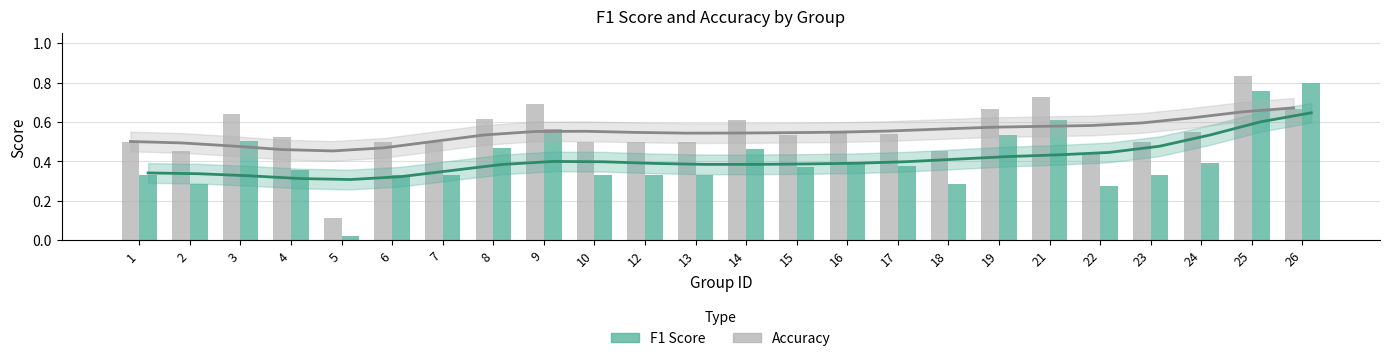

Is the value of f1 at 14 greater than the value of accuracy at 21?

No